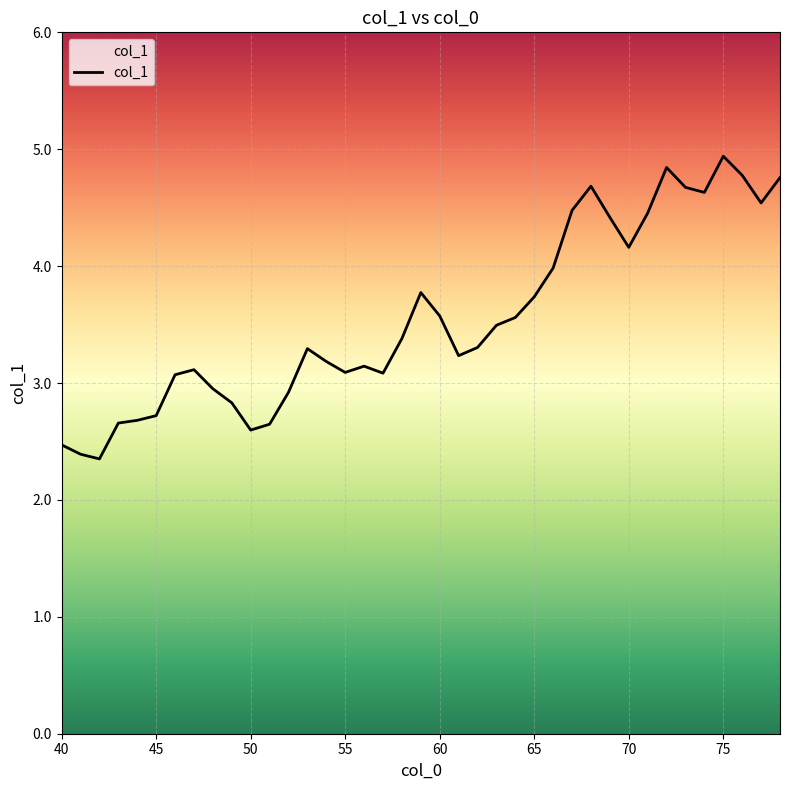

What is the smallest value displayed?

2.4